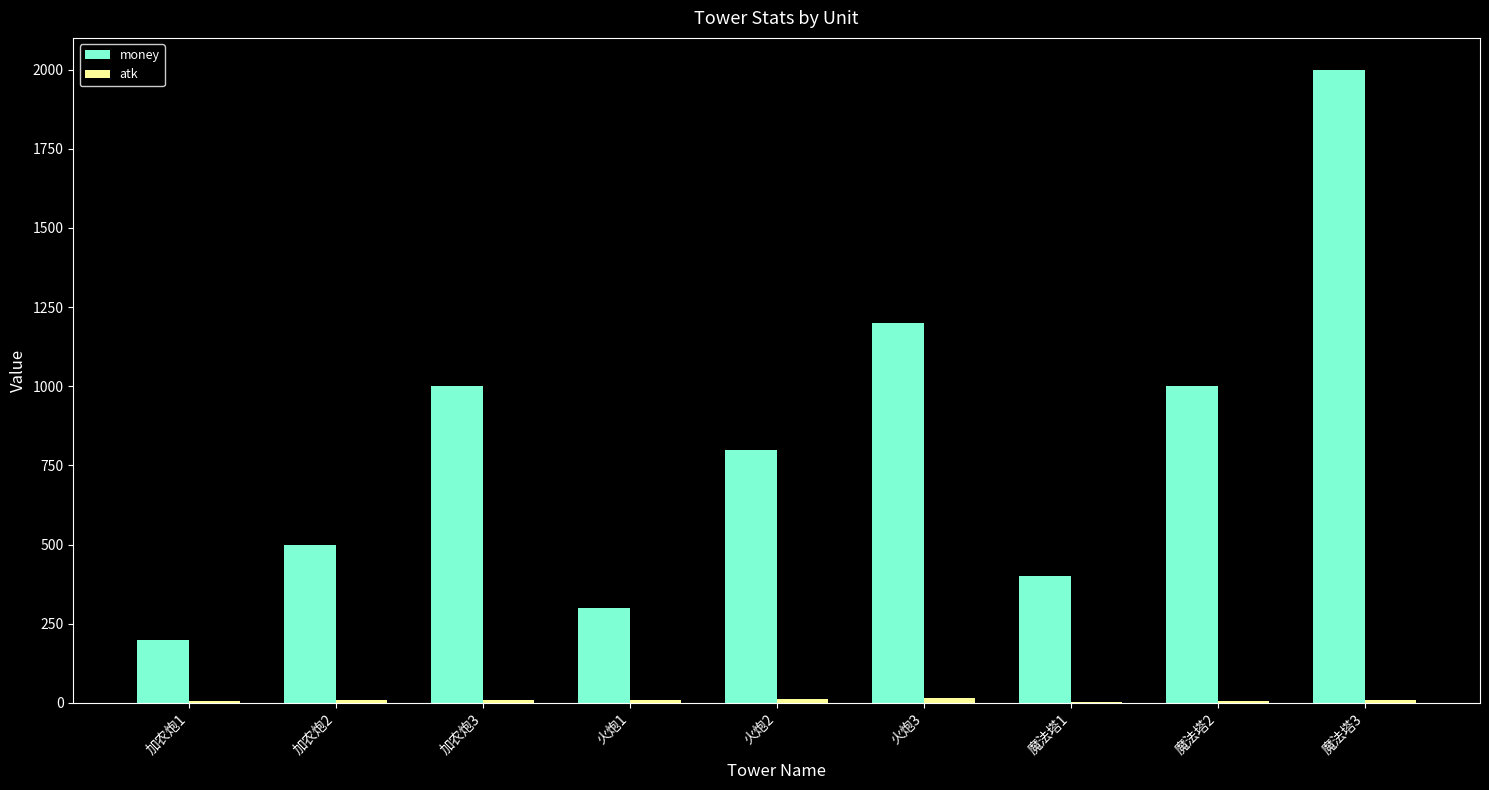

At which category is the sum across all series the highest?

魔法塔3